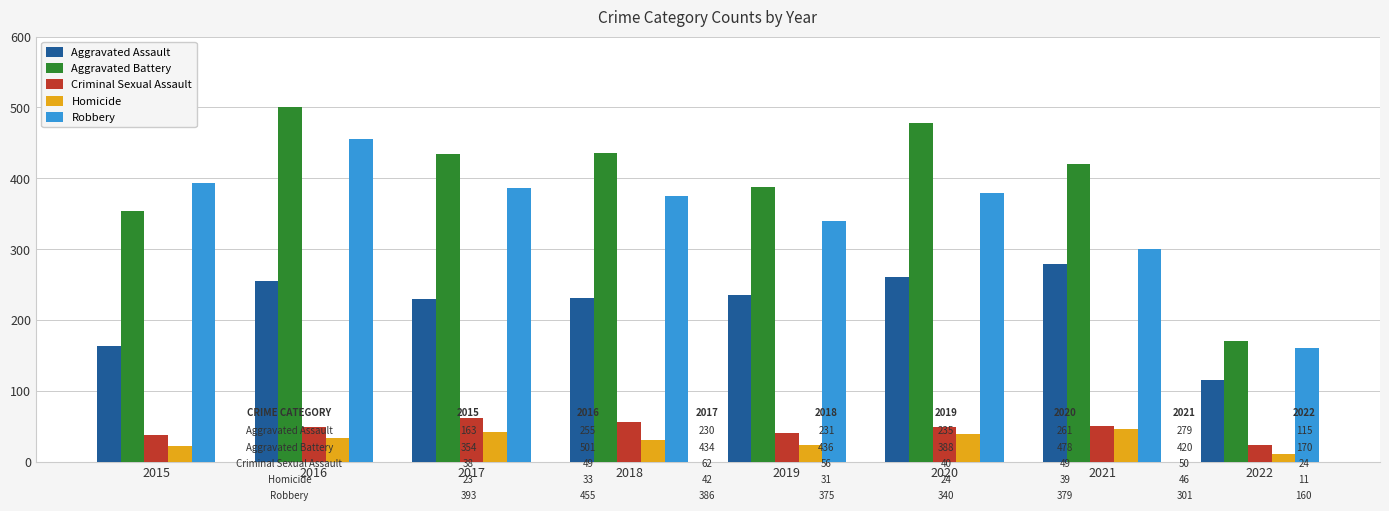

At which category is the sum across all series the highest?

2016